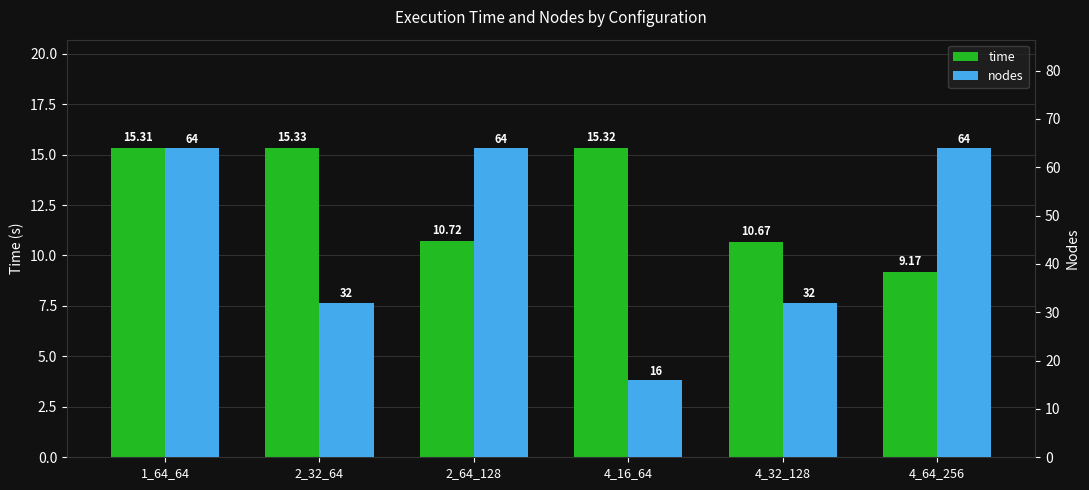

What is the value of the time bar at the 1st from the left?

15.3